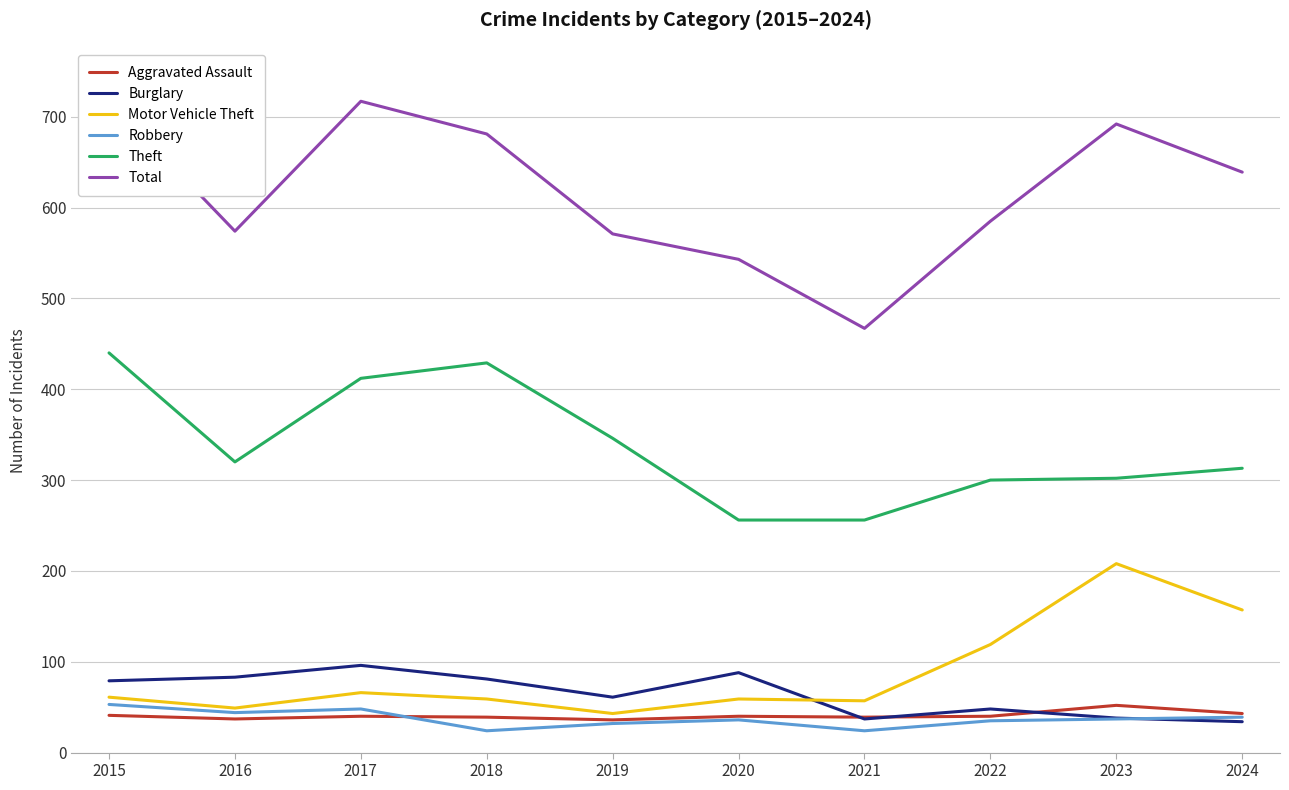

What is the total value across all series at 2017?

1379